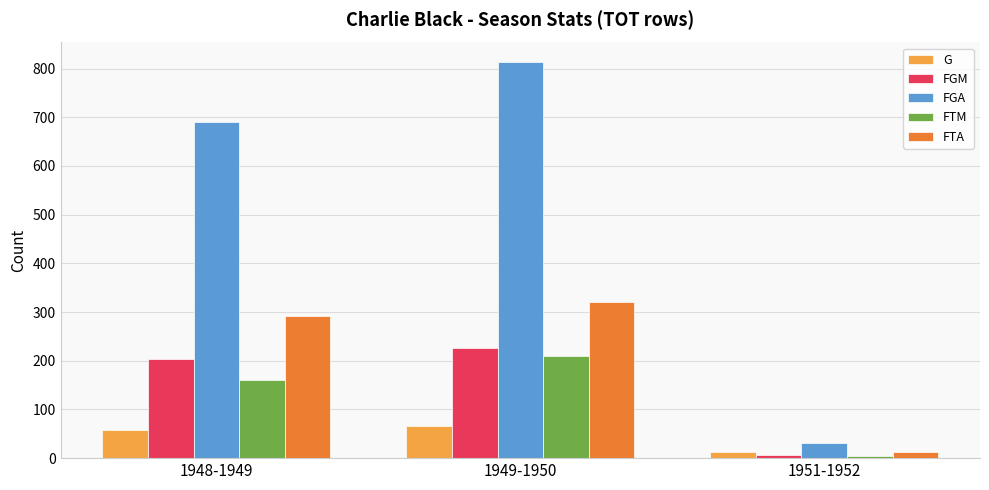

Which category has the highest value across all series?

1949-1950